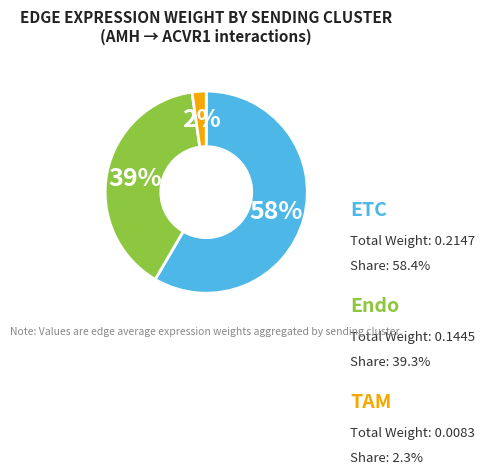

Combined, what portion of the pie is ETC and Endo?

97.7%